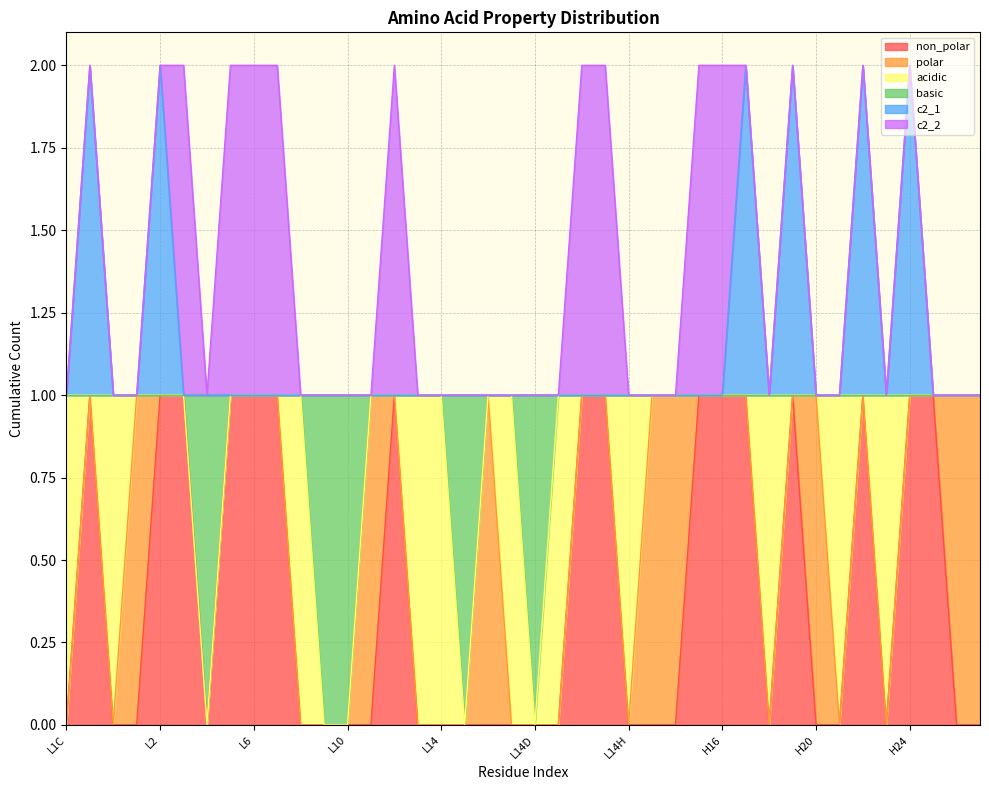

Where is basic nearest to the value 0?

L4